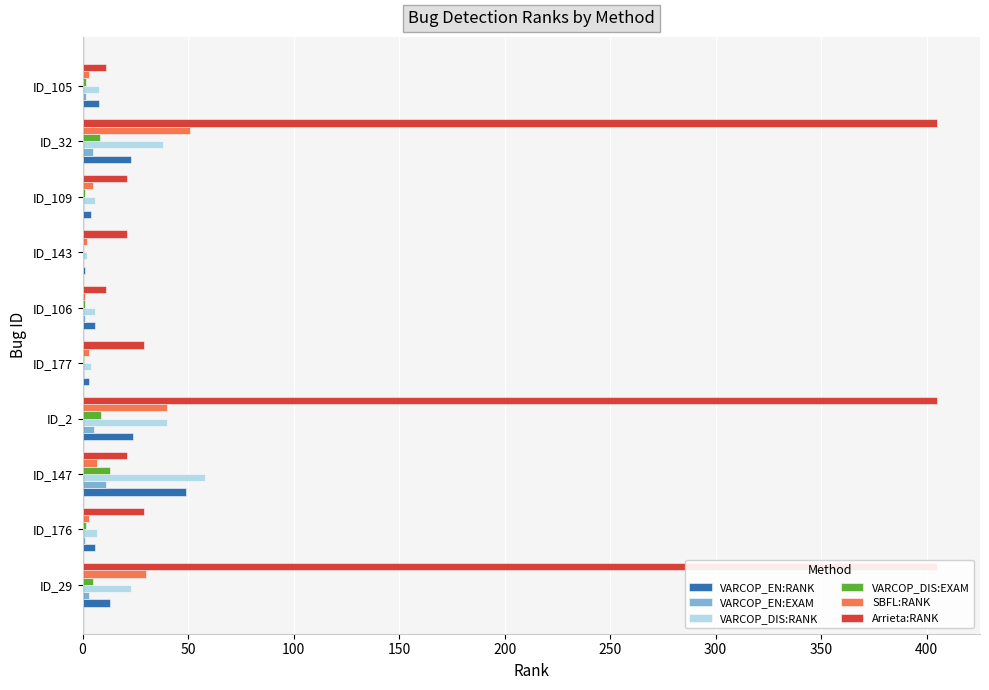

At how many categories does at least one series exceed 223?

3